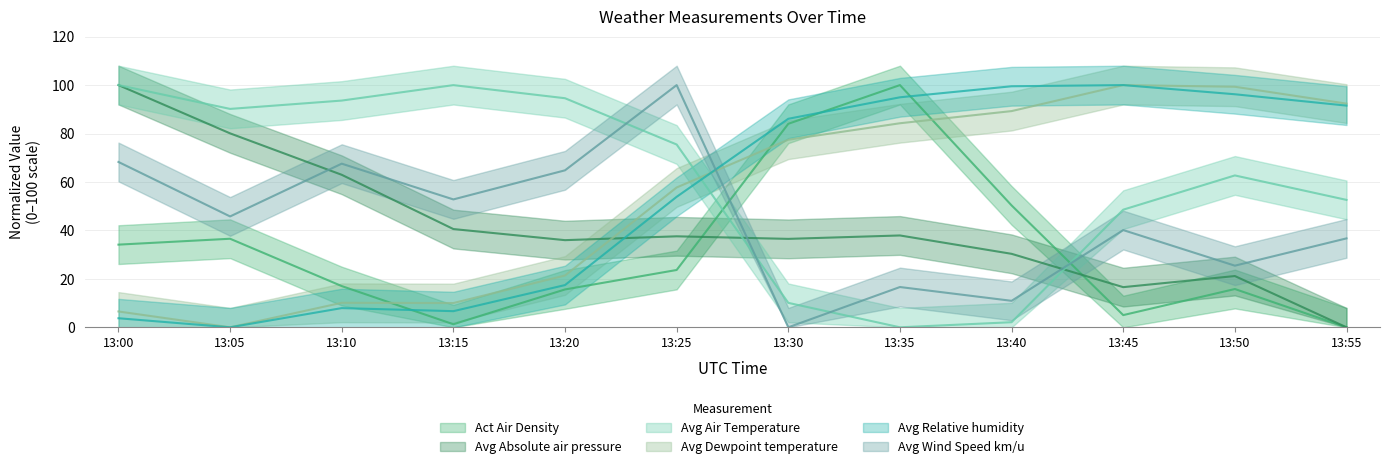

In Avg Relative humidity, how many points are lower than both neighbors (excluding endpoints)?

2